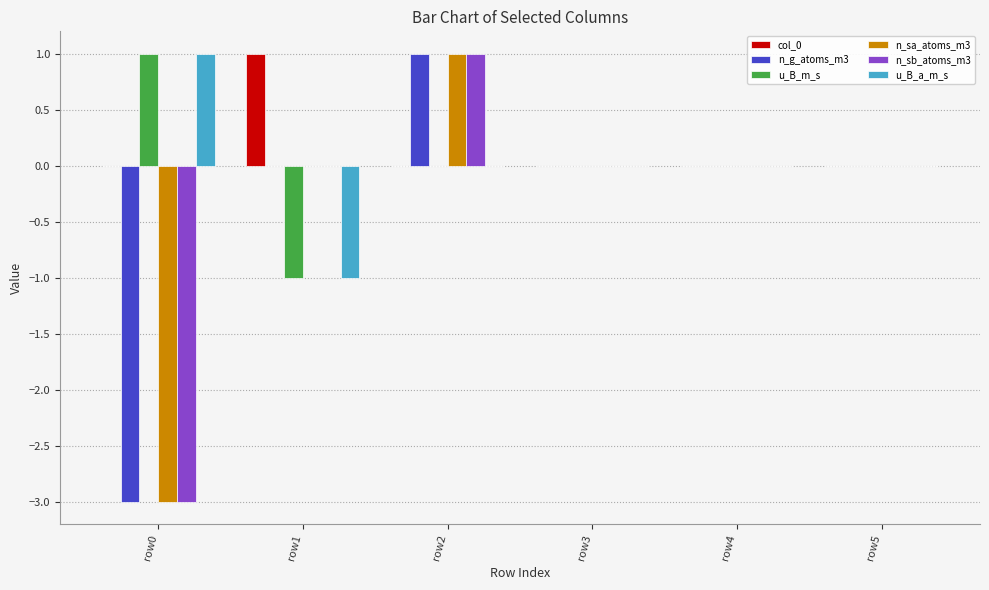

Are the bars horizontal?

No